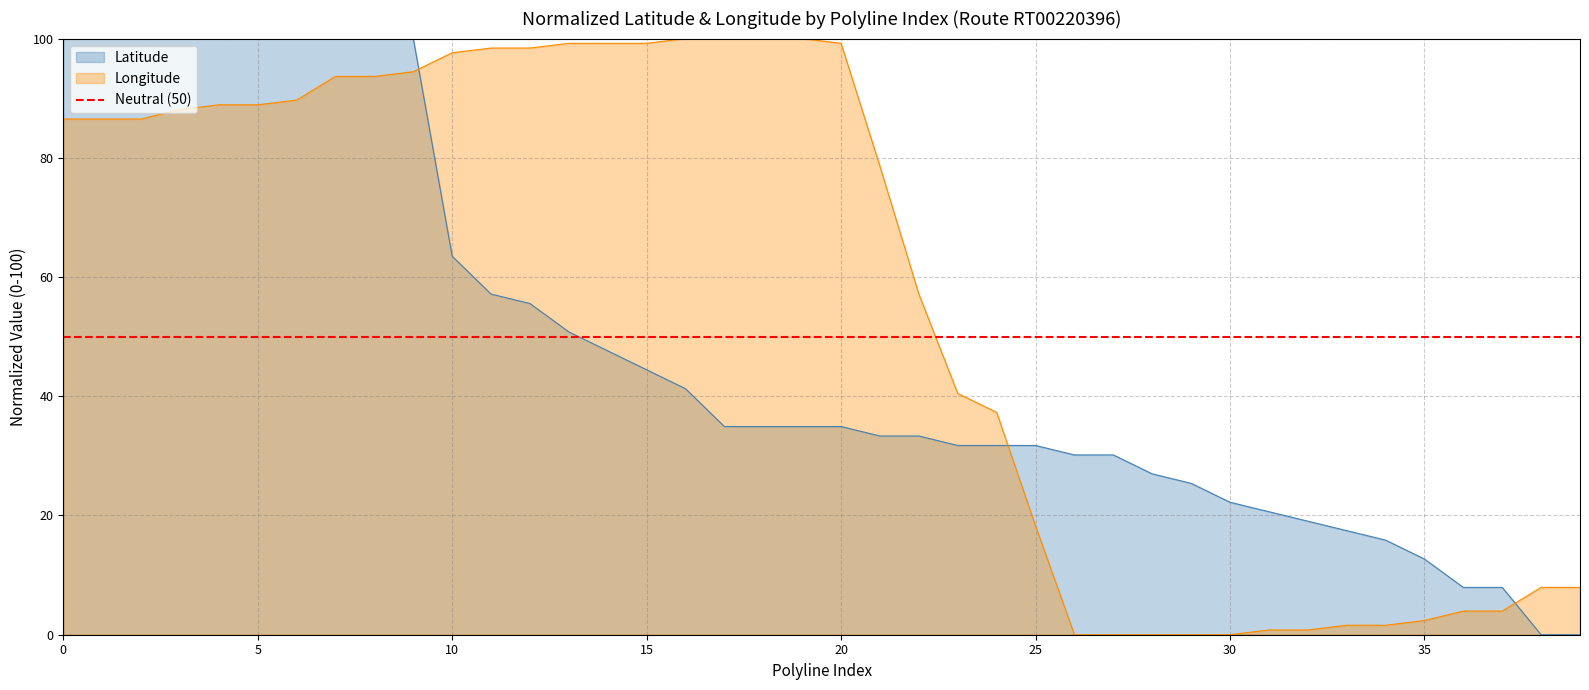

Where does the Latitude series first go above 34?

0